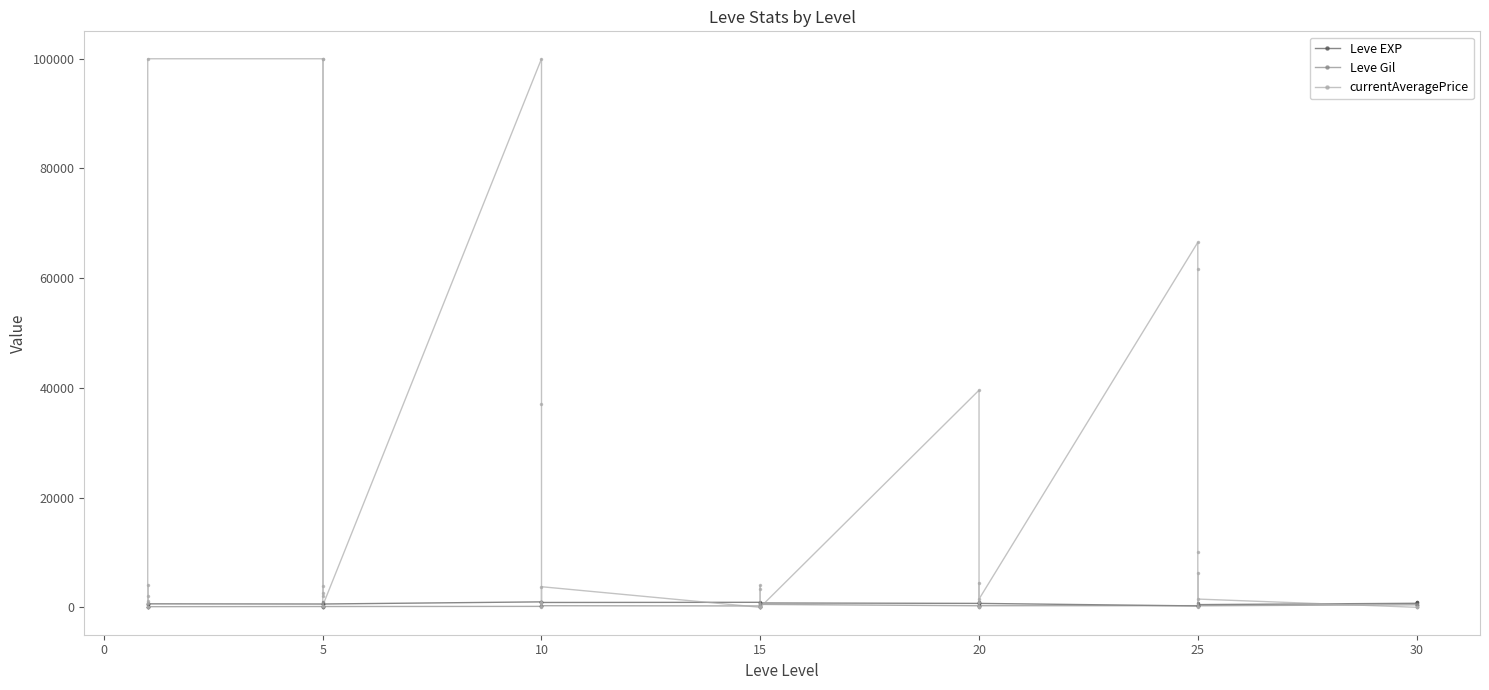

Where does the Leve EXP series first go above 630?

10